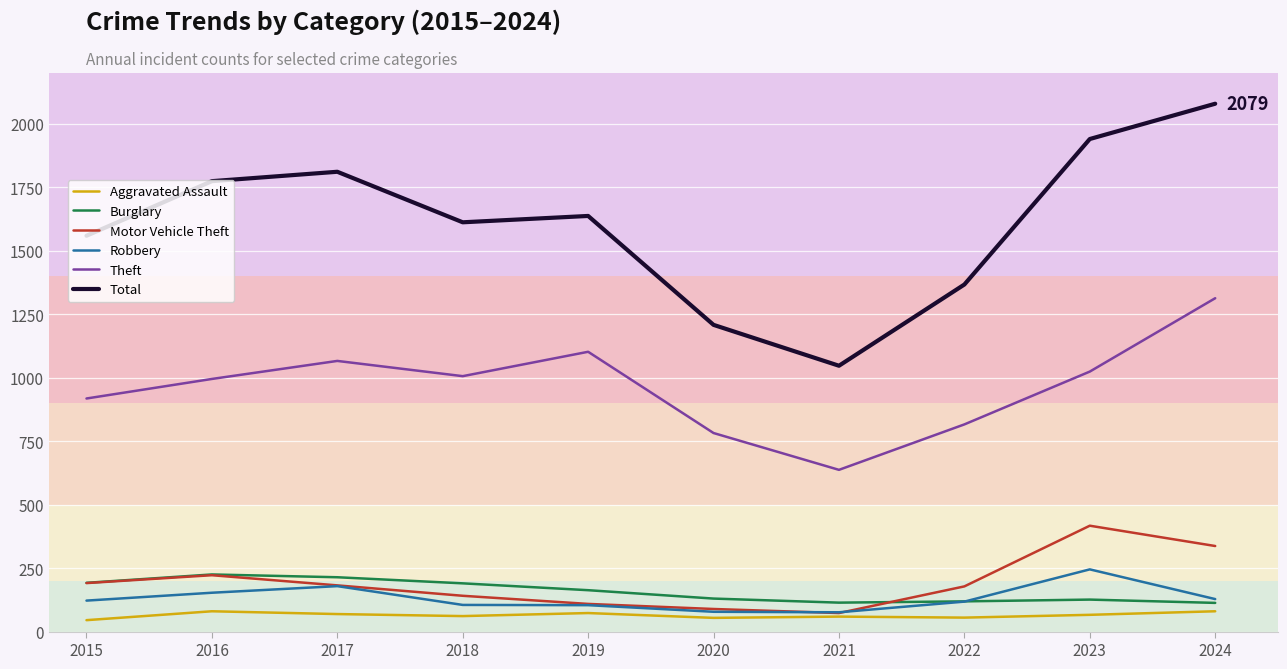

What is the smallest value displayed?

45